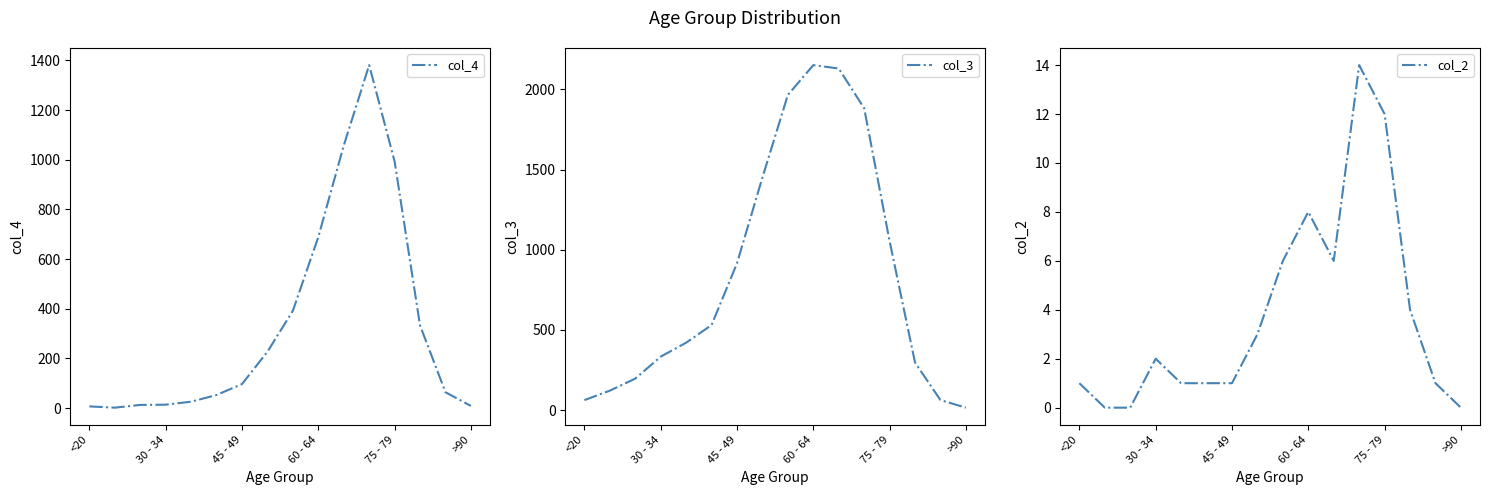

In col_4, how many points are higher than both neighbors (excluding endpoints)?

1